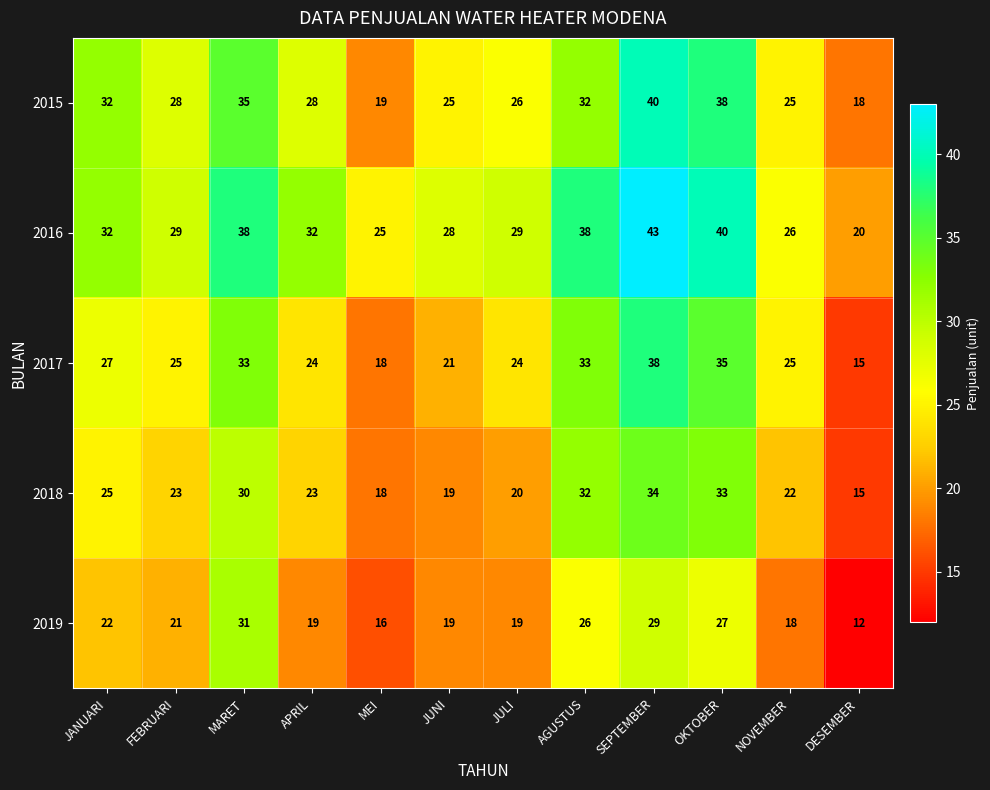

What is the difference between the highest and lowest values at APRIL?

13